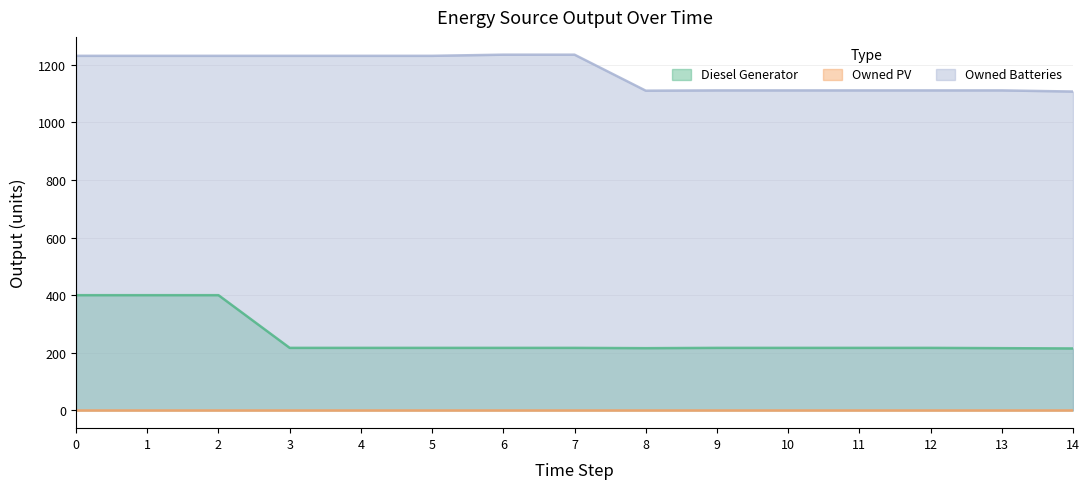

True or false: Diesel Generator and Owned Batteries intersect in this chart.

False